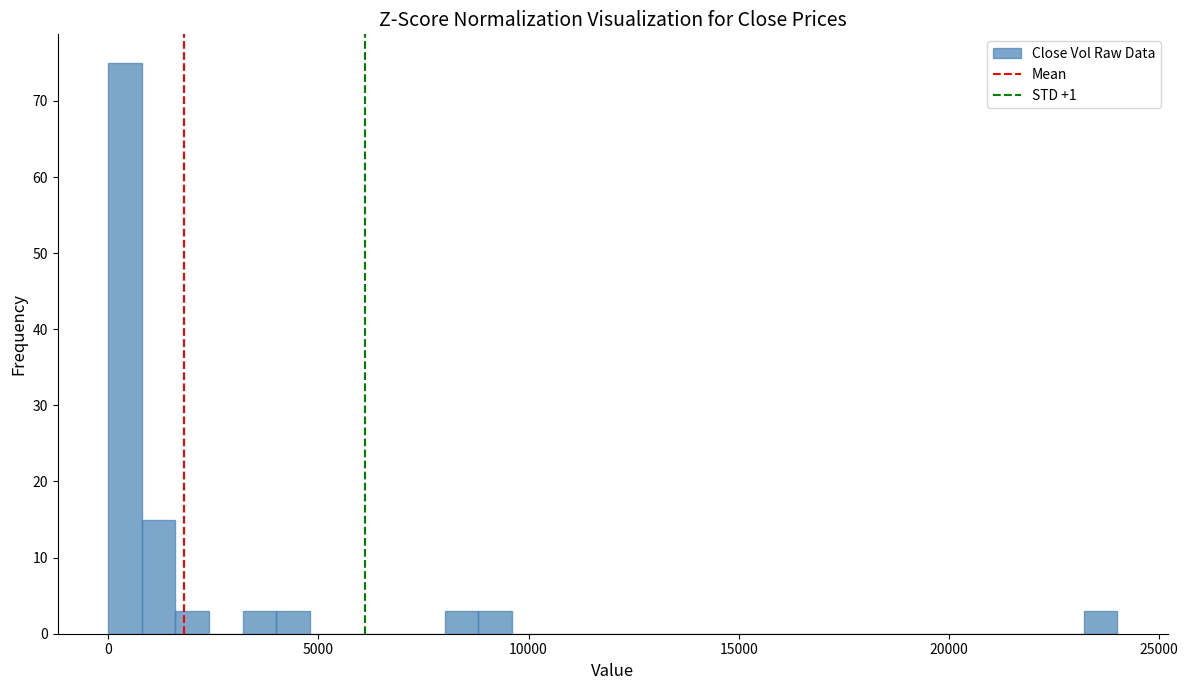

Around what value on the x-axis is the tallest bar? Give the approximate position of its centre, as read against the axis.

500